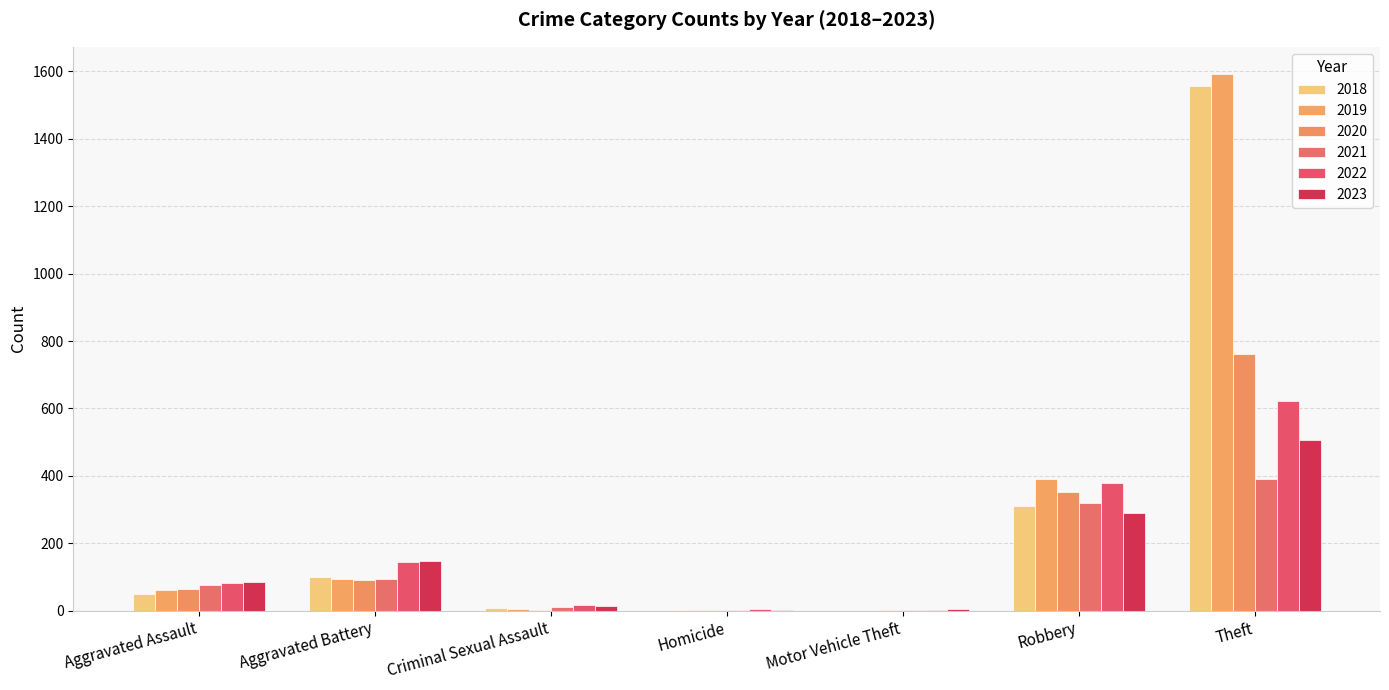

Are the bars grouped side by side (vs. stacked)?

Yes